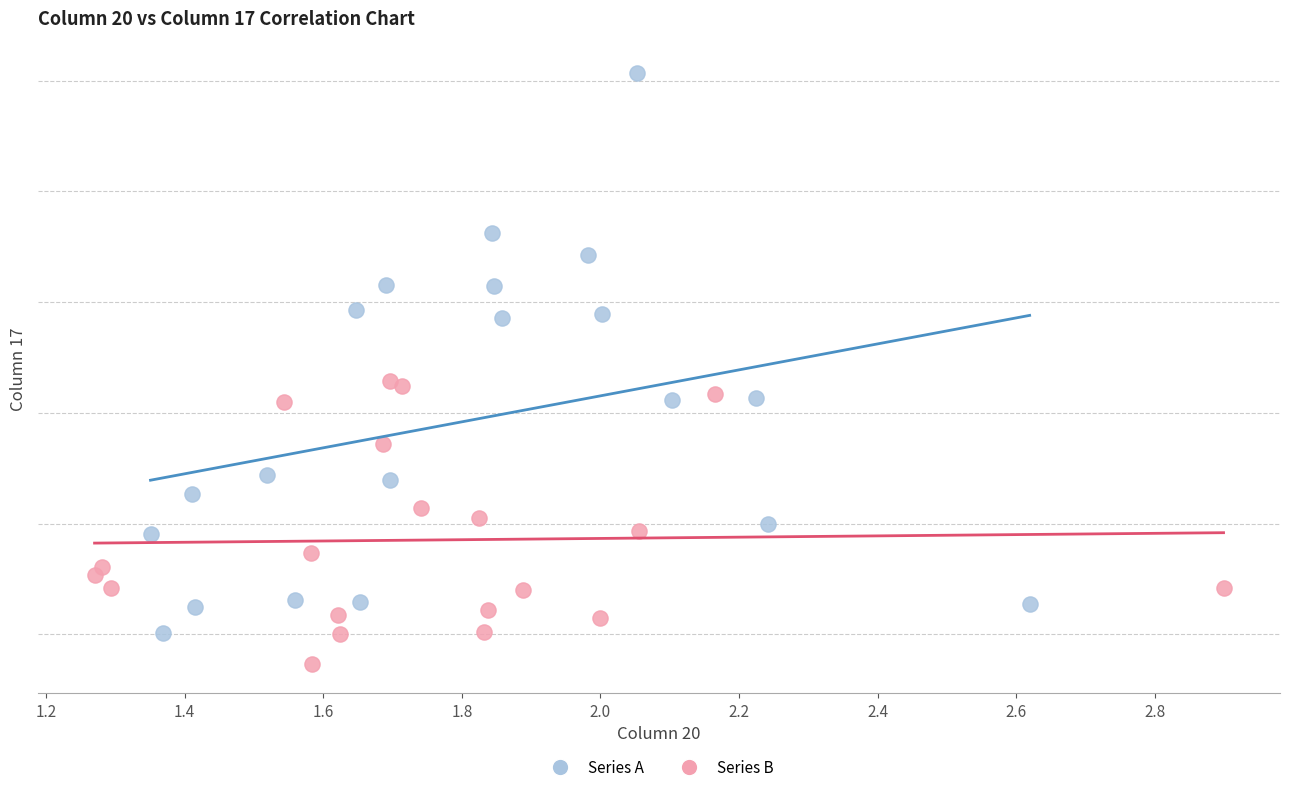

What are all the series names shown in the legend?

Series A, Series B